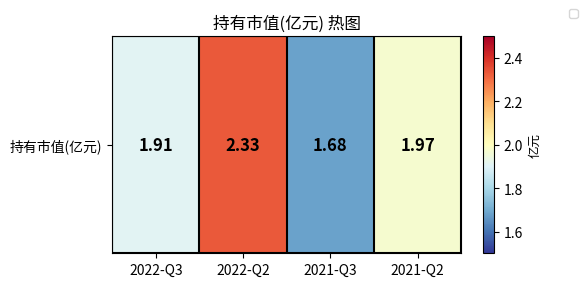

Where is the data nearest to the value 2?

2021-Q2